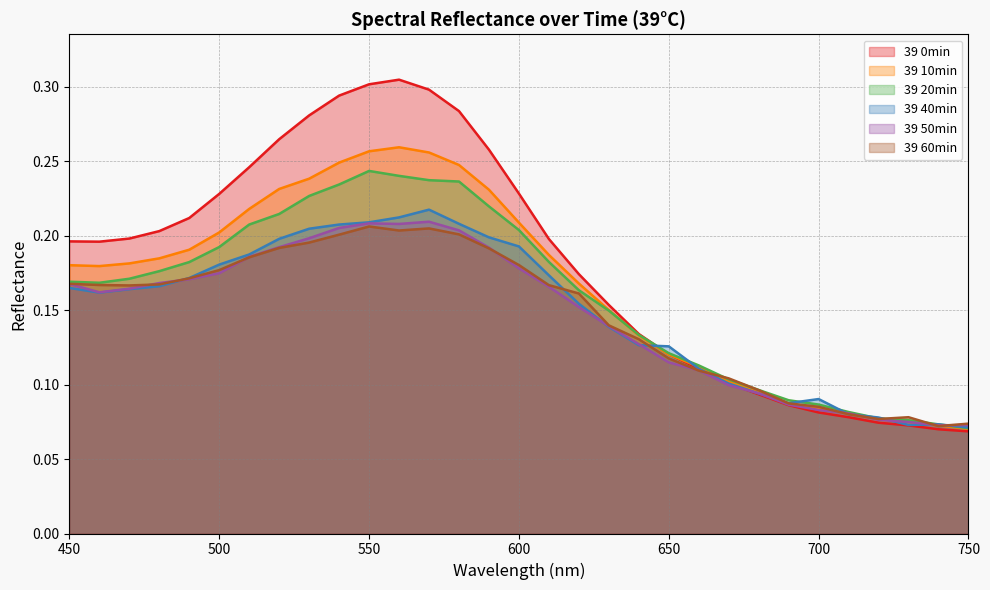

Which series changed the most between 720 and 750?

39 40min